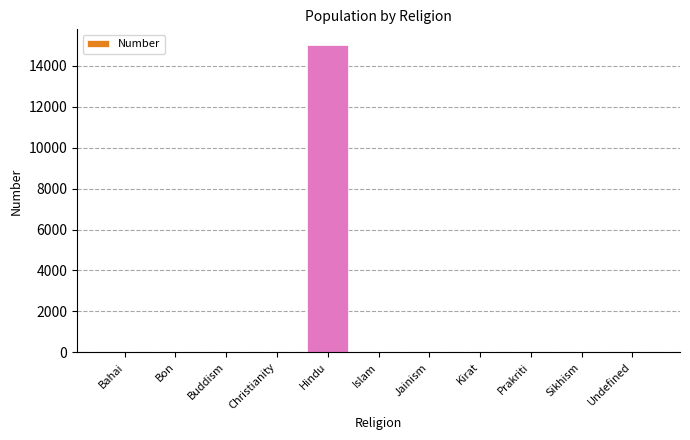

What is the maximum value shown in the chart?

15035